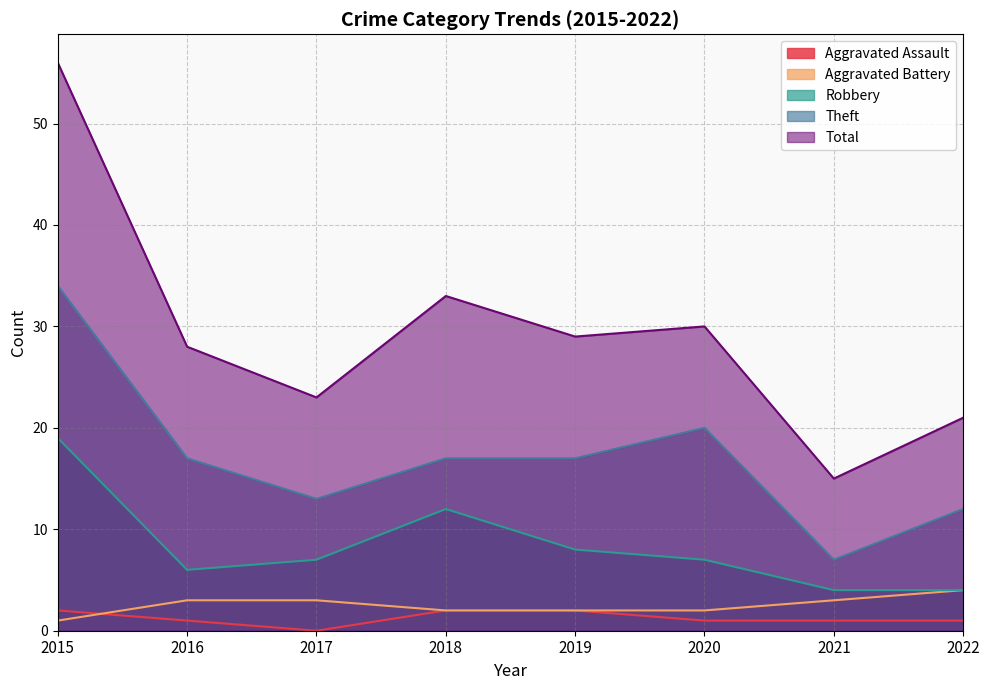

The Theft series shows 13 at 2017. True or false?

True